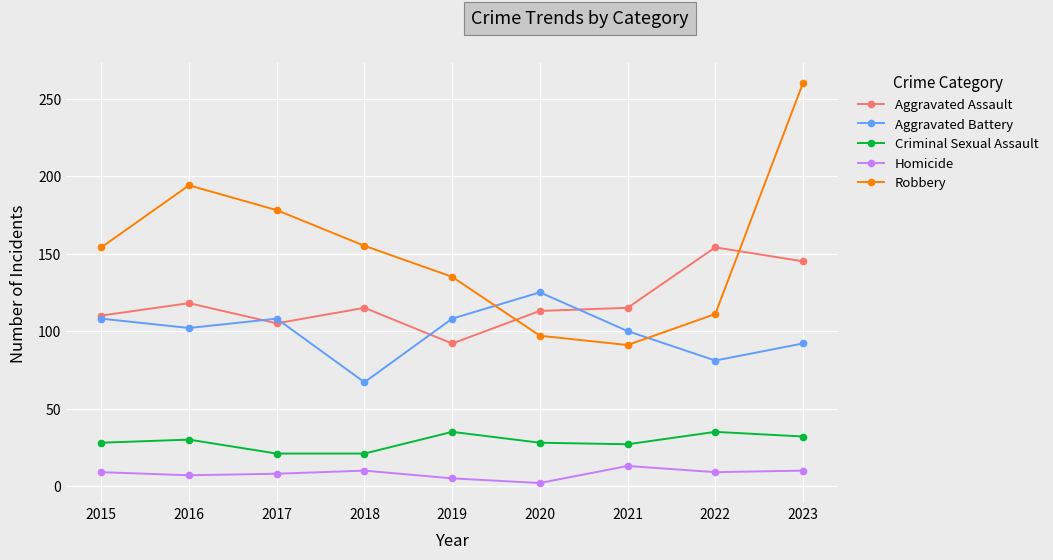

Is it true that Homicide equals 10 at 2018?

True